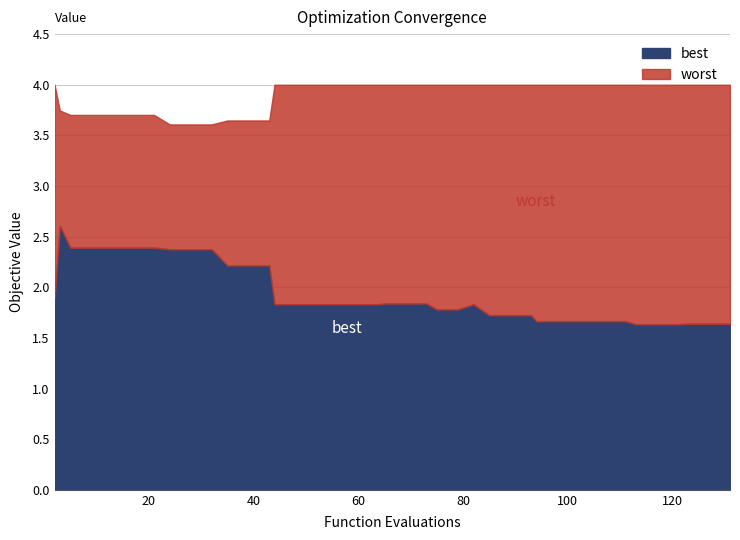

True or false: worst has more than 2 points higher than both neighbors.

False